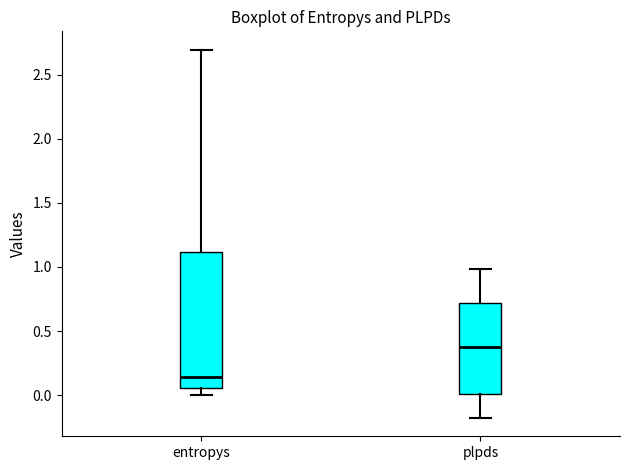

Reading left to right, read every box against the y-axis: the position of its median line, the range the box covers, and the ends of its whiskers. The values are not printed on the chart, so give them approximately, as read against the axis.

entropys: median 0.15, box 0.05 to 1.10, whiskers 0.00 to 2.70
plpds: median 0.35, box 0.00 to 0.70, whiskers -0.20 to 1.00